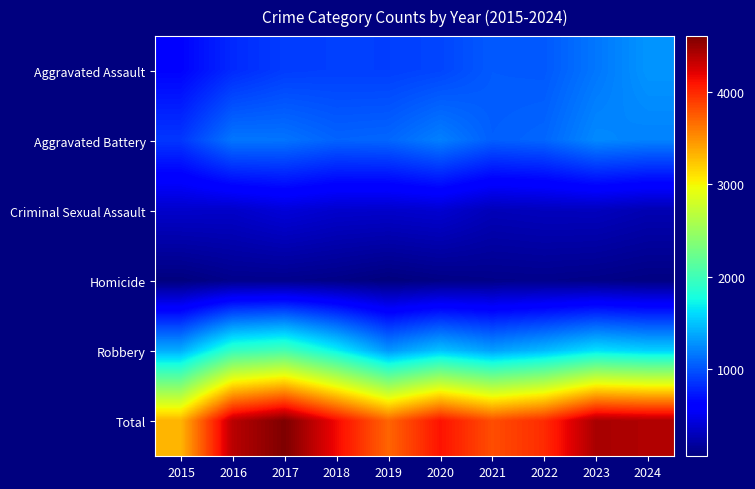

At which category is the sum across all series the highest?

2017